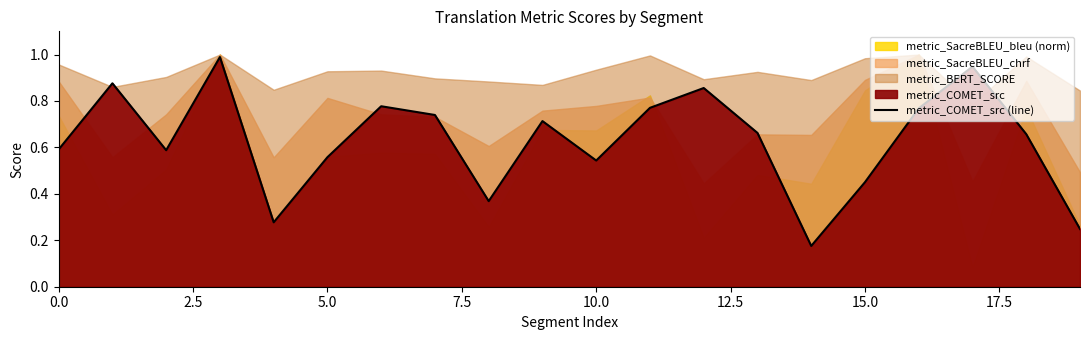

Is it true that the value at 13 is 1.1?

False